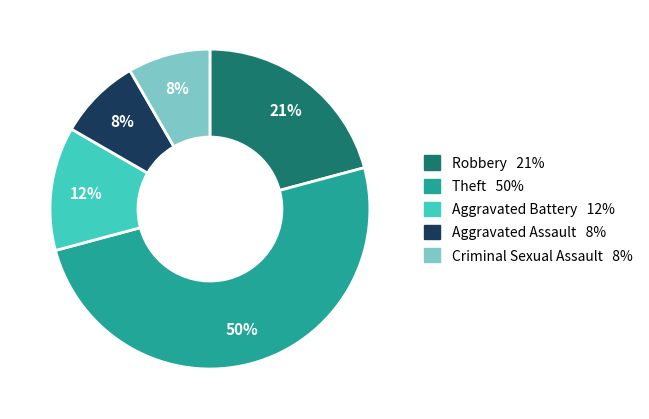

Which has a higher value, Robbery or Aggravated Assault?

Robbery